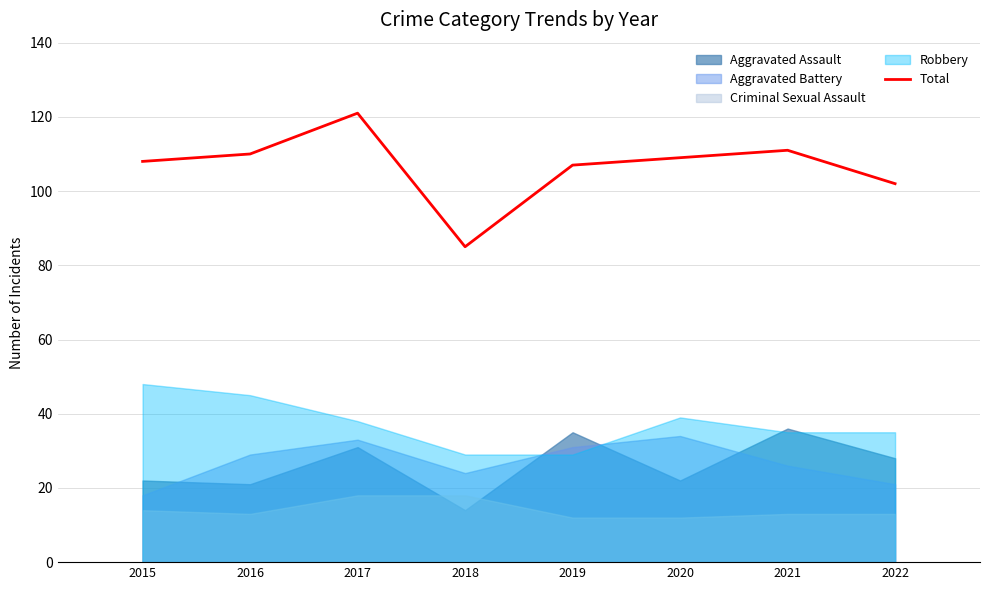

Which has a higher value, 2019 or 2018?

2019